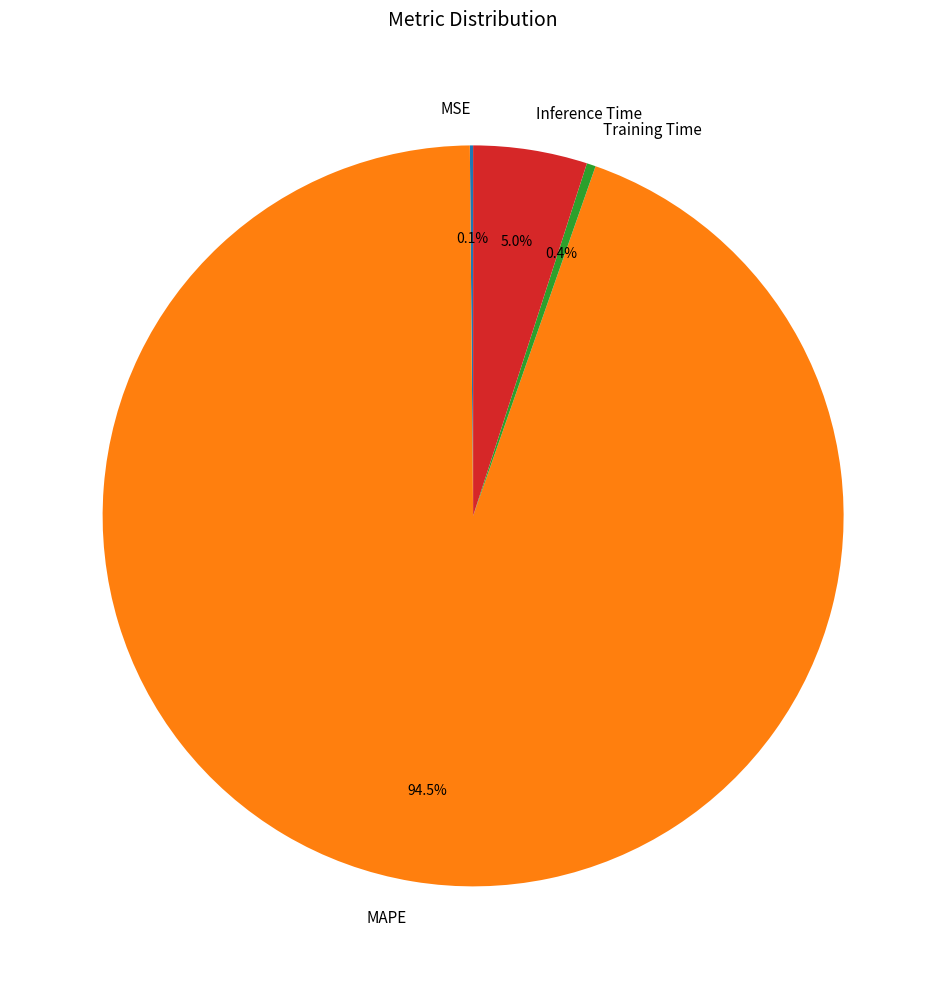

Does any single category account for the majority?

Yes